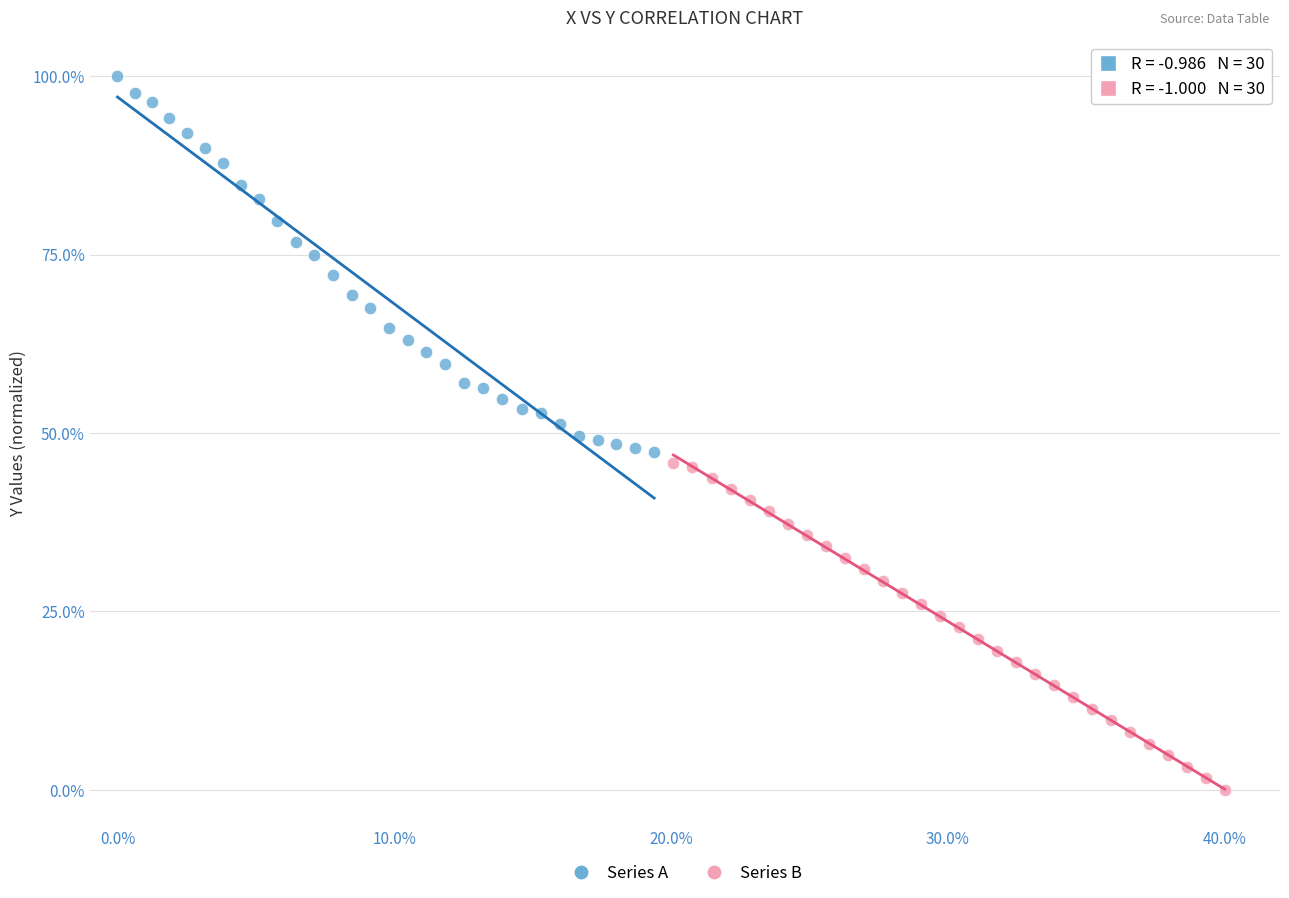

Which series reaches the maximum Y coordinate?

Series A